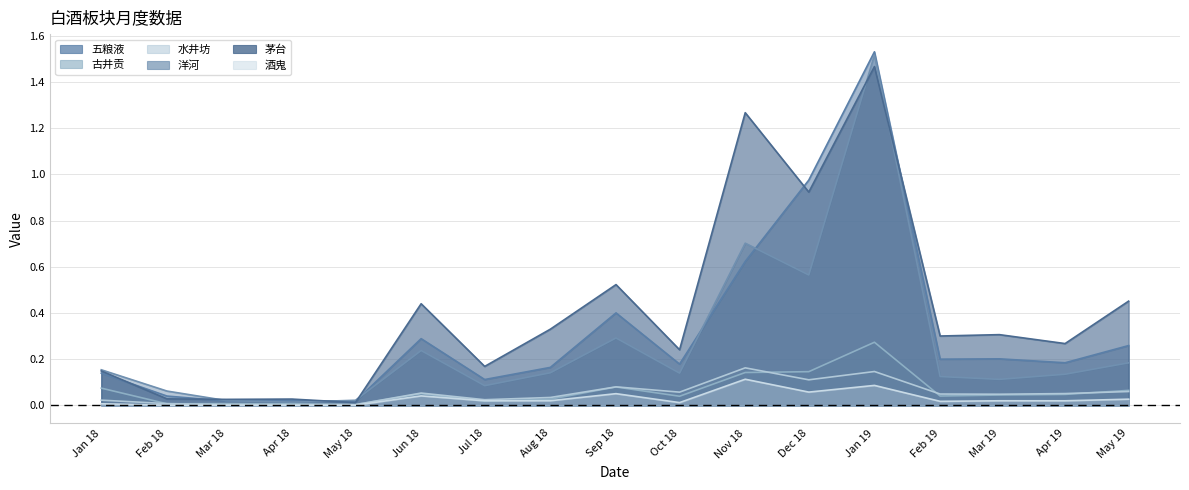

Reading left to right, what are all the values shown in this chart?

五粮液: 0.1	0.0	0.0	0.0	0.0	0.3	0.1	0.2	0.4	0.2	0.6	1.0	1.5	0.2	0.2	0.2	0.3
古井贡: 0.1	0.0	0.0	0.0	0.0	0.1	0.0	0.0	0.1	0.0	0.1	0.1	0.3	0.0	0.0	0.0	0.1
水井坊: 0.0	0.0	0.0	0.0	0.0	0.1	0.0	0.0	0.1	0.1	0.2	0.1	0.1	0.0	0.0	0.1	0.1
洋河: 0.2	0.1	0.0	0.0	0.0	0.2	0.1	0.1	0.3	0.1	0.7	0.6	1.5	0.1	0.1	0.1	0.2
茅台: 0.1	0.0	0.0	0.0	0.0	0.4	0.2	0.3	0.5	0.2	1.3	0.9	1.5	0.3	0.3	0.3	0.5
酒鬼: 0.0	0.0	0.0	0.0	0.0	0.0	0.0	0.0	0.1	0.0	0.1	0.1	0.1	0.0	0.0	0.0	0.0